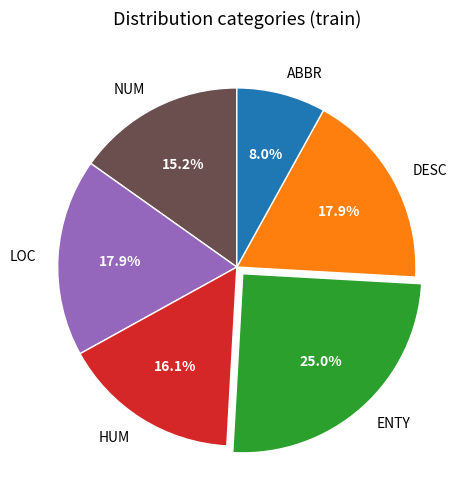

How many segments does this pie chart have?

6